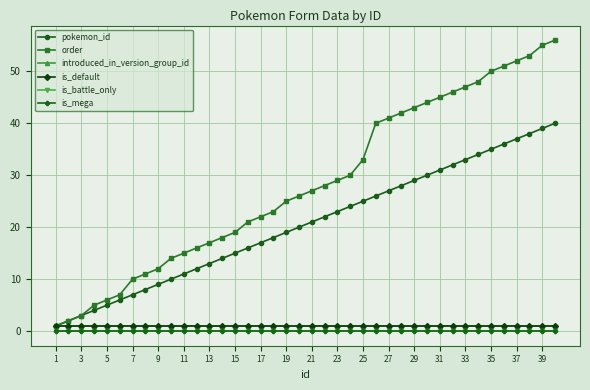

Does the chart have visible grid lines?

Yes